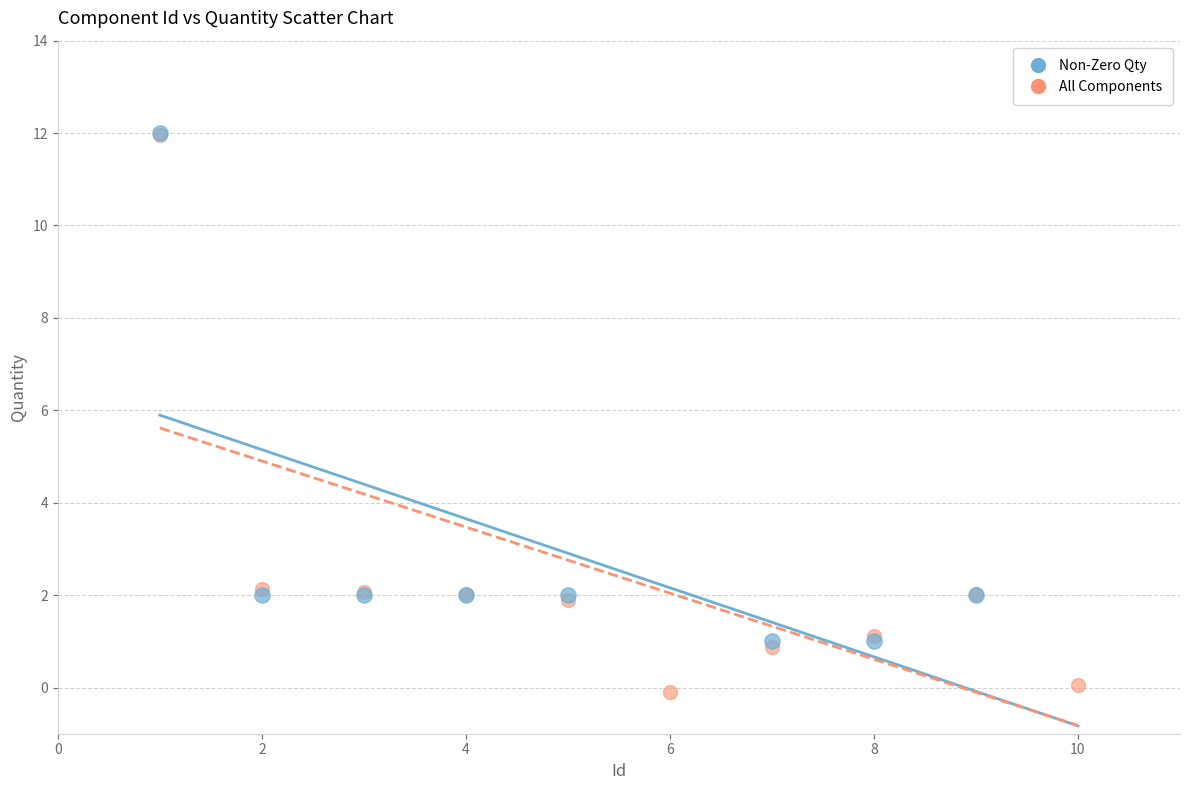

Which series has the largest Y range (max minus min)?

All Components